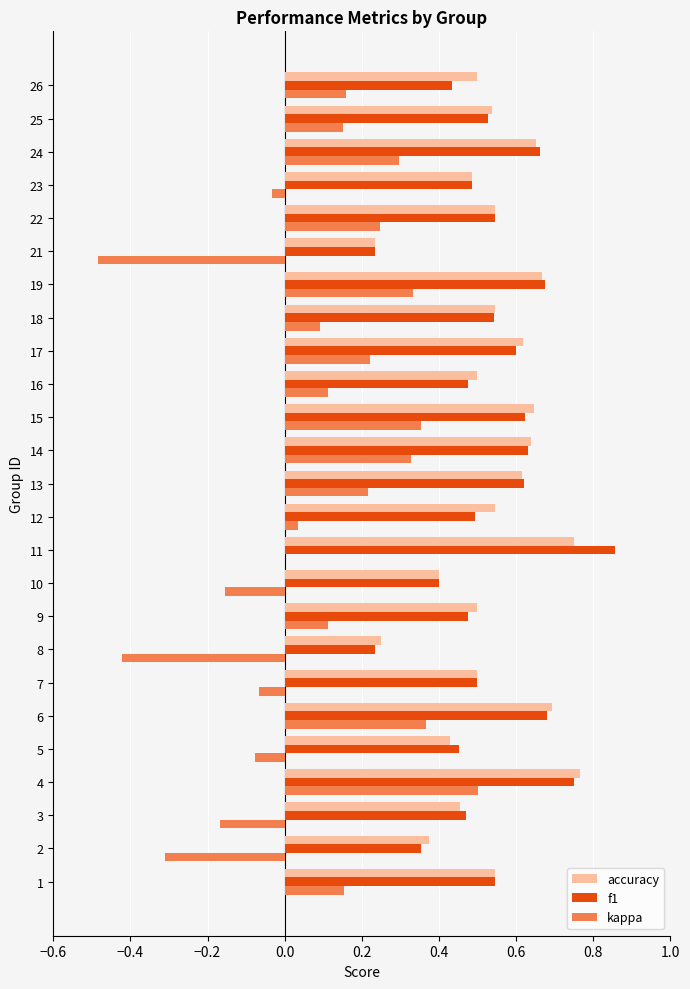

True or false: f1 has a value of 0.1 at 9.

False